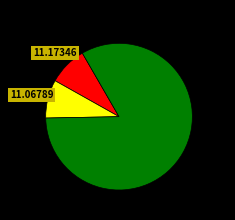

Is there any slice that represents more than half of the pie?

Yes